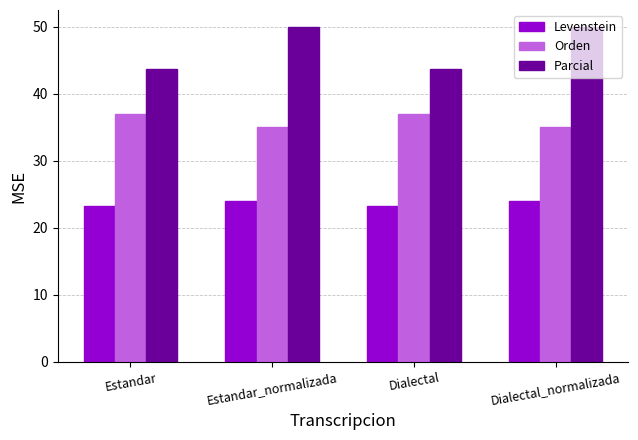

What is the lowest value of the Parcial series?

43.8